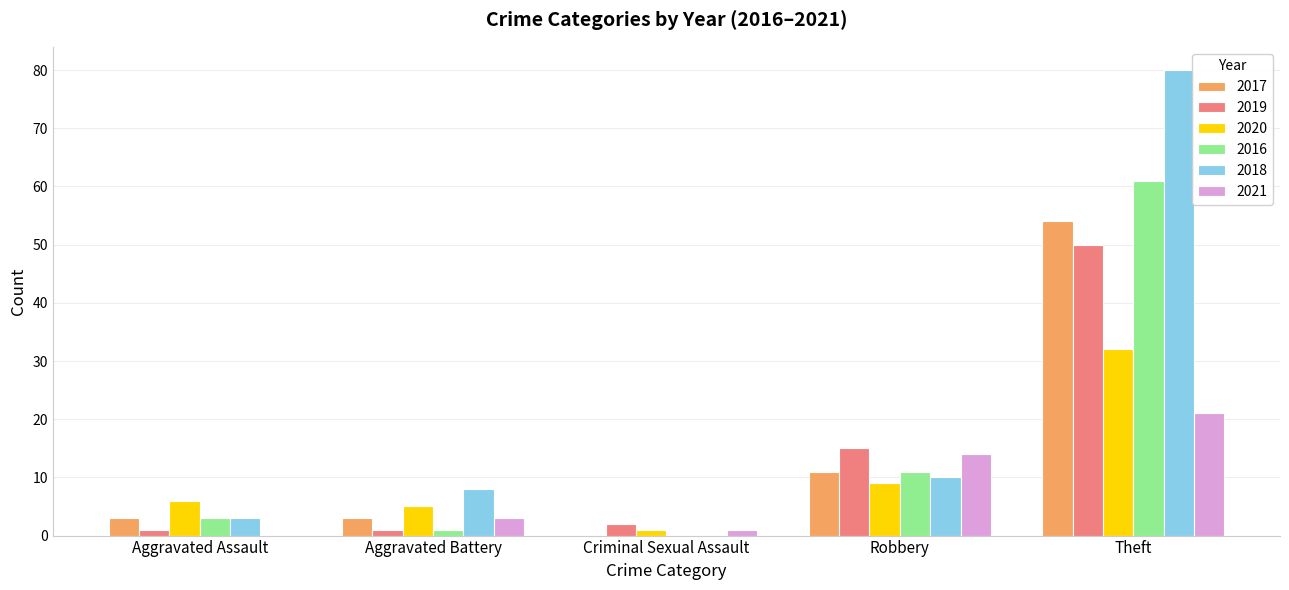

Is it true that 2021 equals 0 at Aggravated Assault?

True